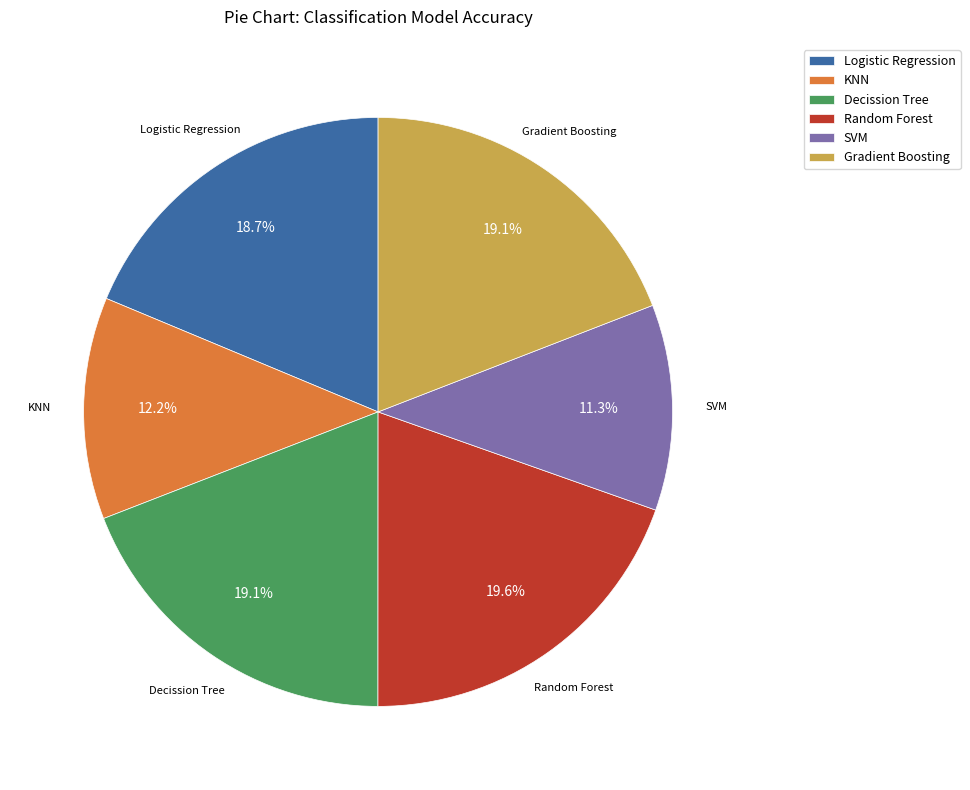

How many segments does this pie chart have?

6